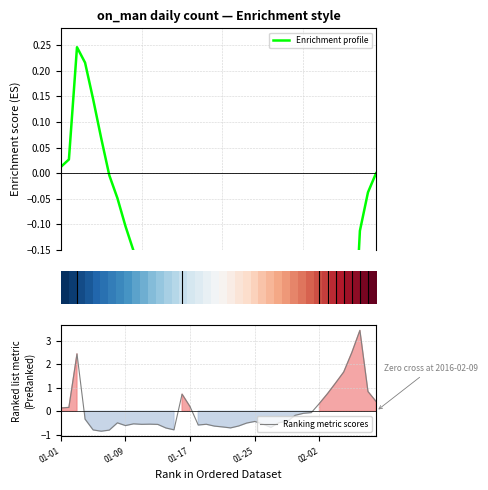

What is the average value of the Enrichment profile series?

-0.4